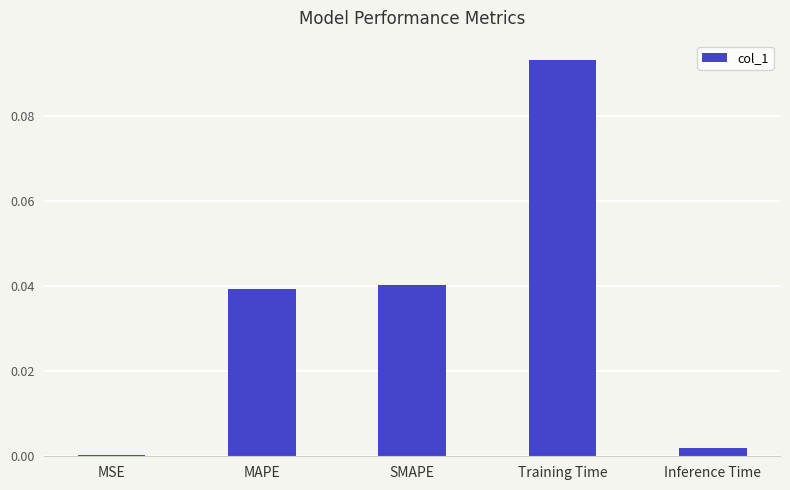

What position from the right is MSE?

5